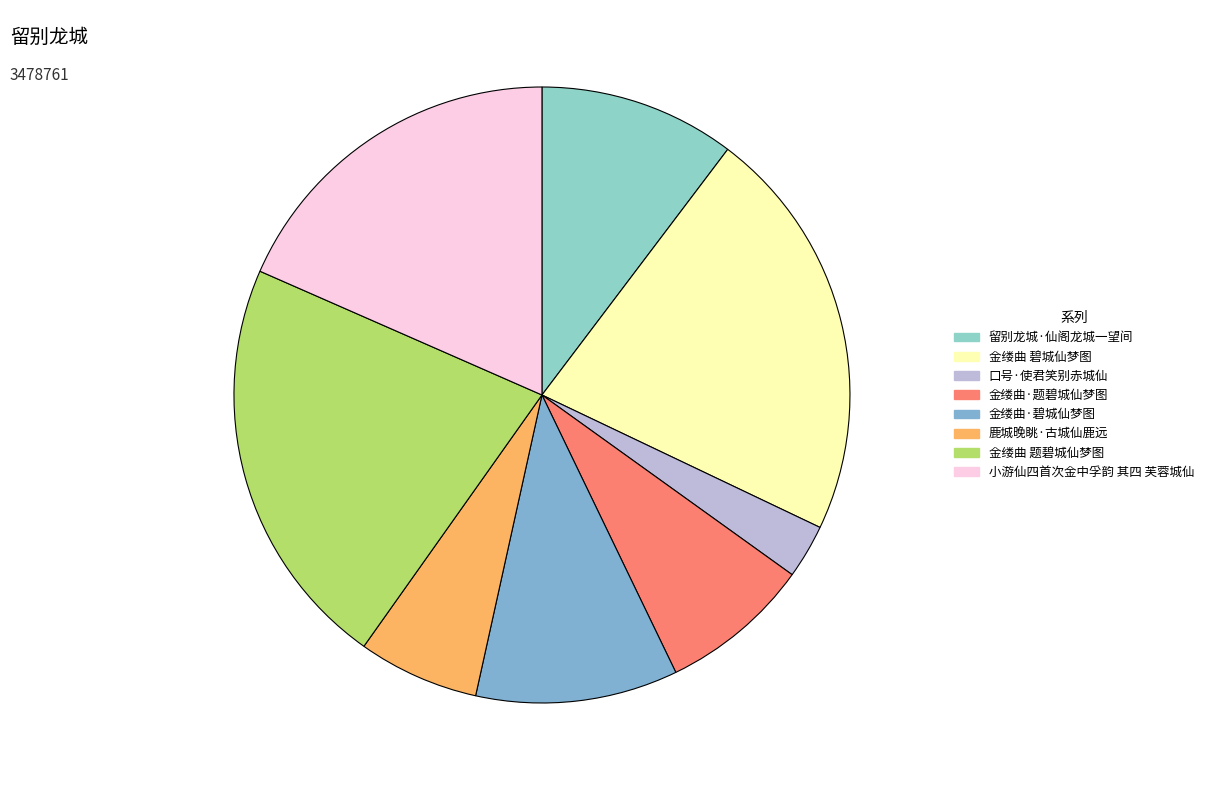

To the nearest percent, what is the combined percentage of 留别龙城·仙阁龙城一望间 and 鹿城晚眺·古城仙鹿远?

17%